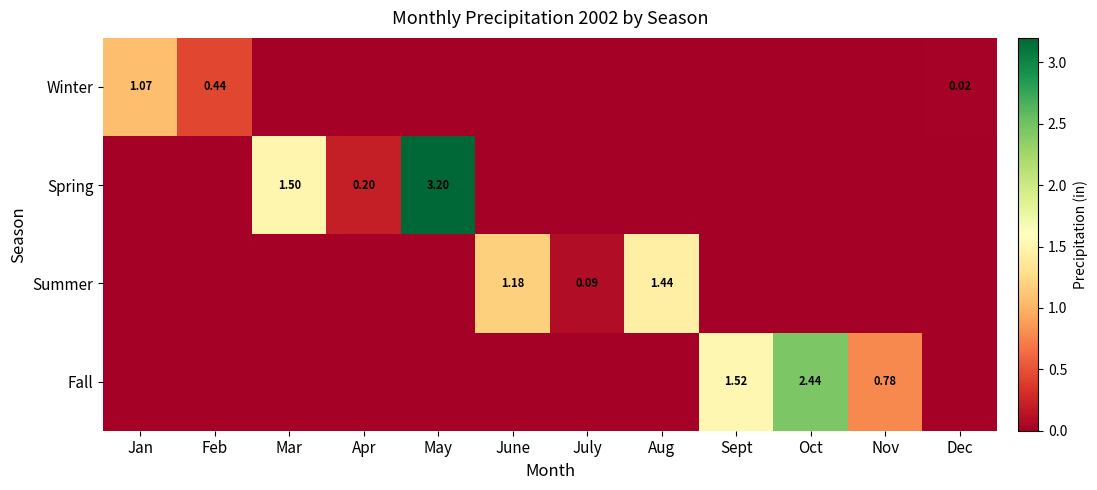

What is the maximum value shown in the chart?

3.2